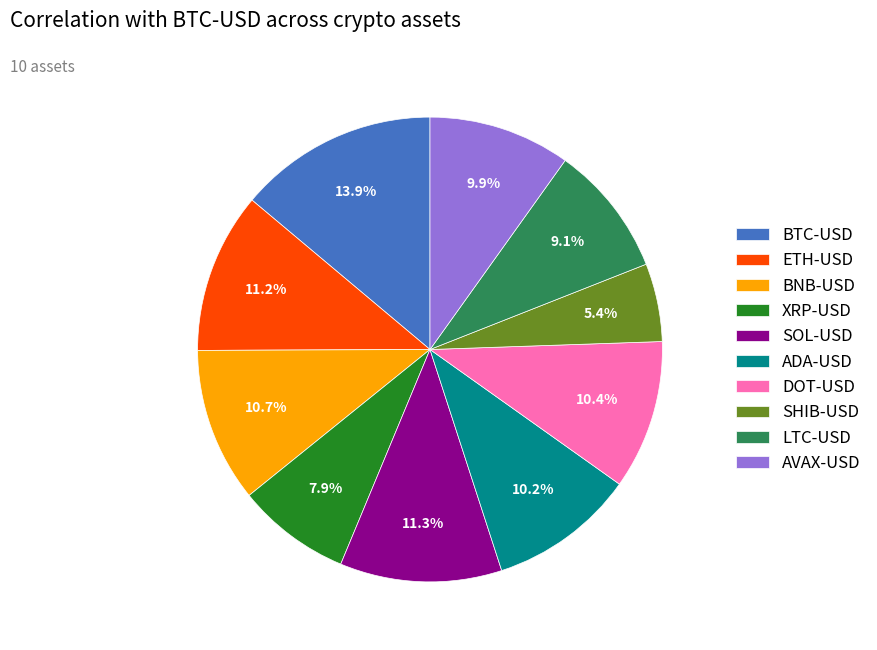

The ADA-USD slice represents 1% of the pie. True or false?

False